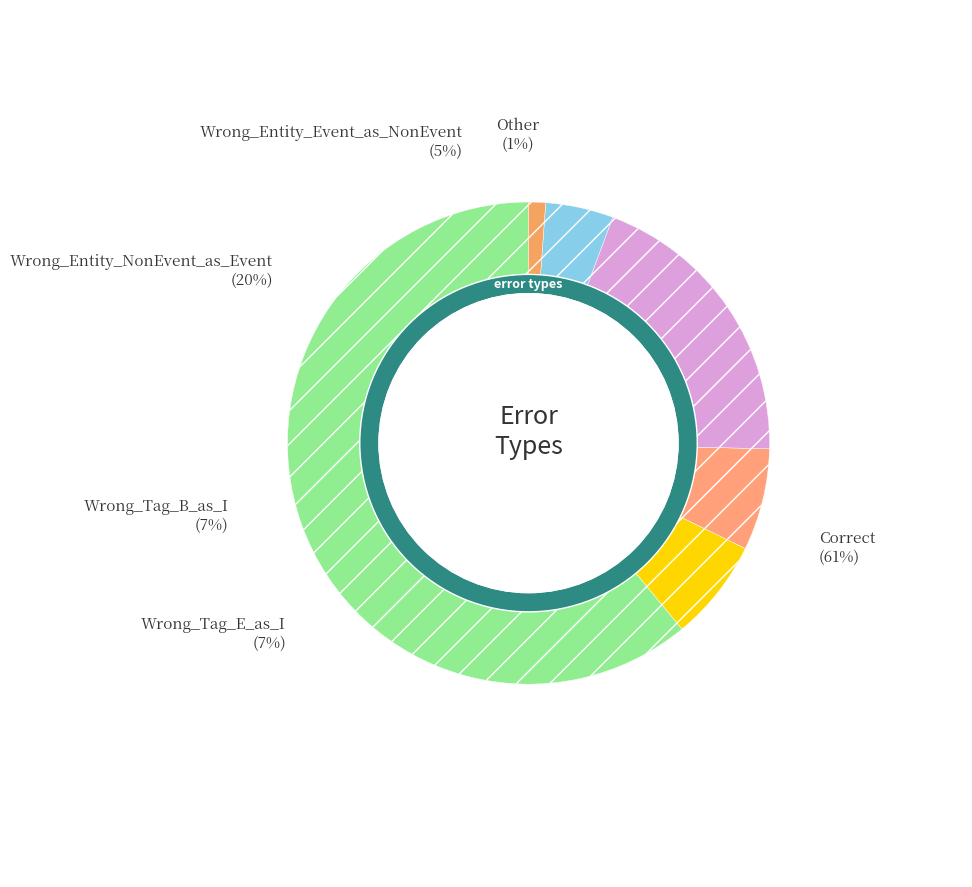

To the nearest percent, what is the average slice percentage?

17%